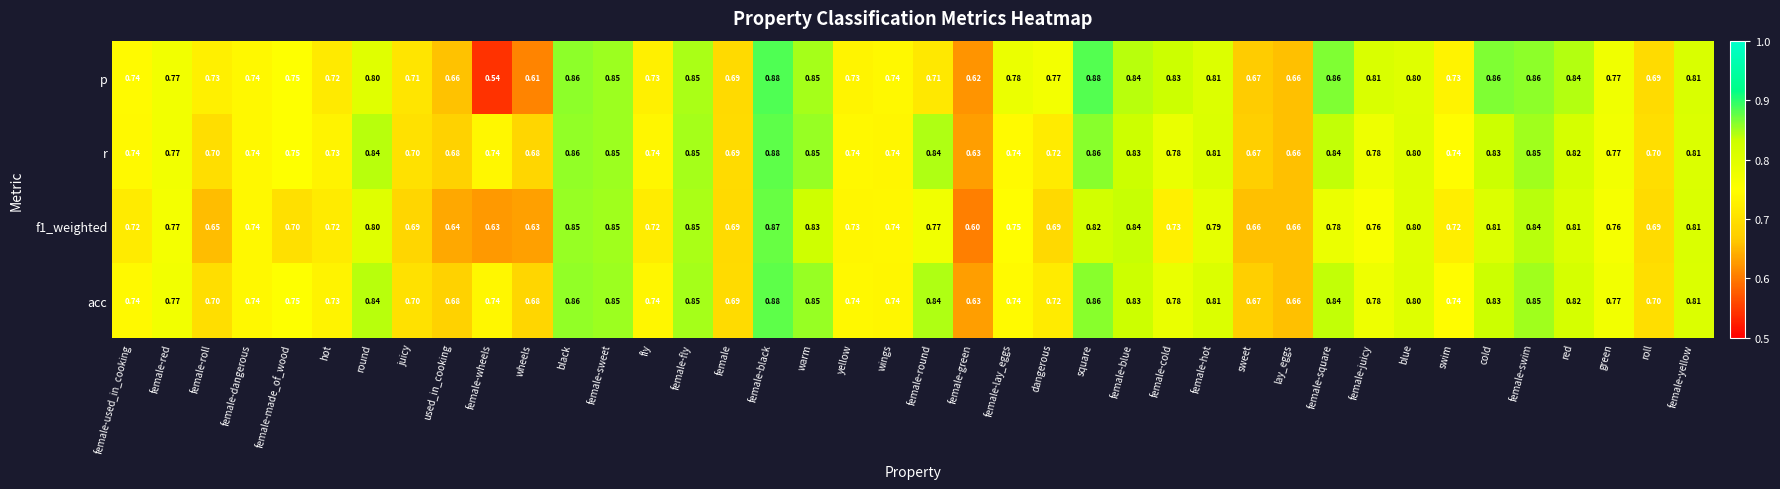

Count the number of data series in this chart.

4